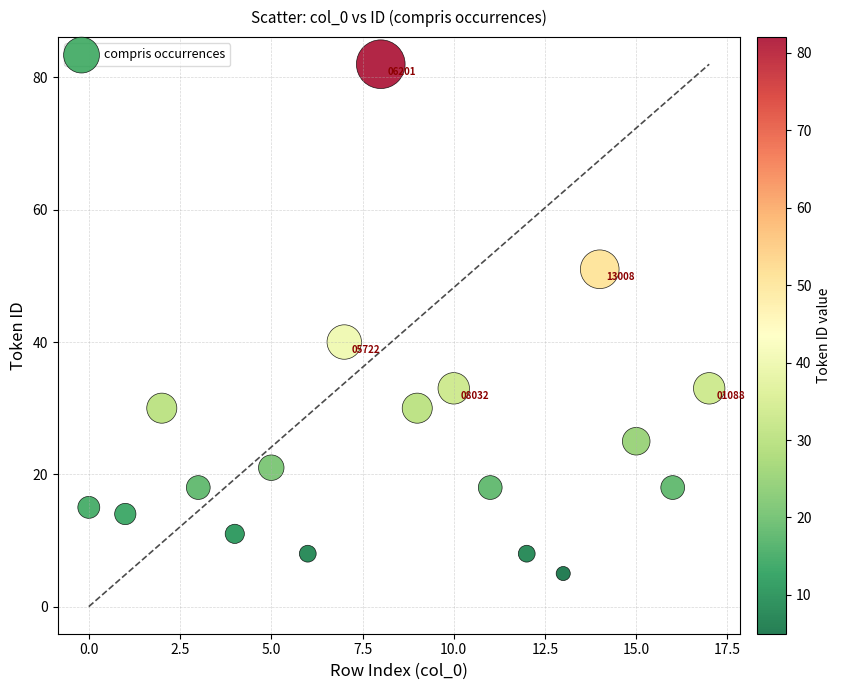

What is the range of Y values (max minus min)?

77